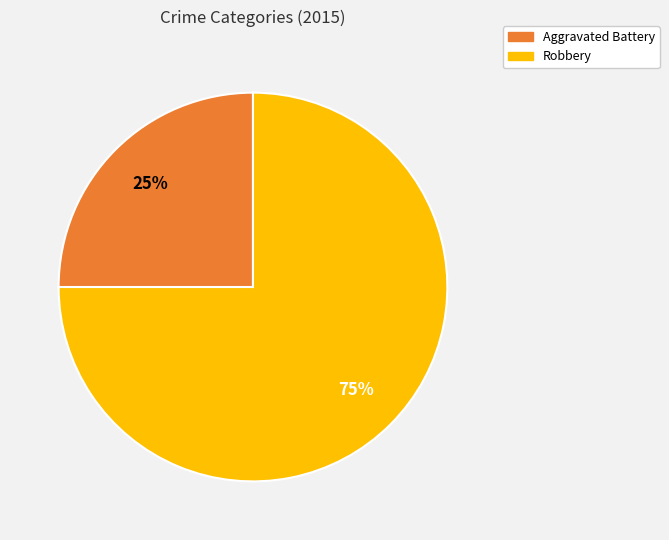

To the nearest percent, what is the difference between the Robbery and Aggravated Battery slice percentages?

50%